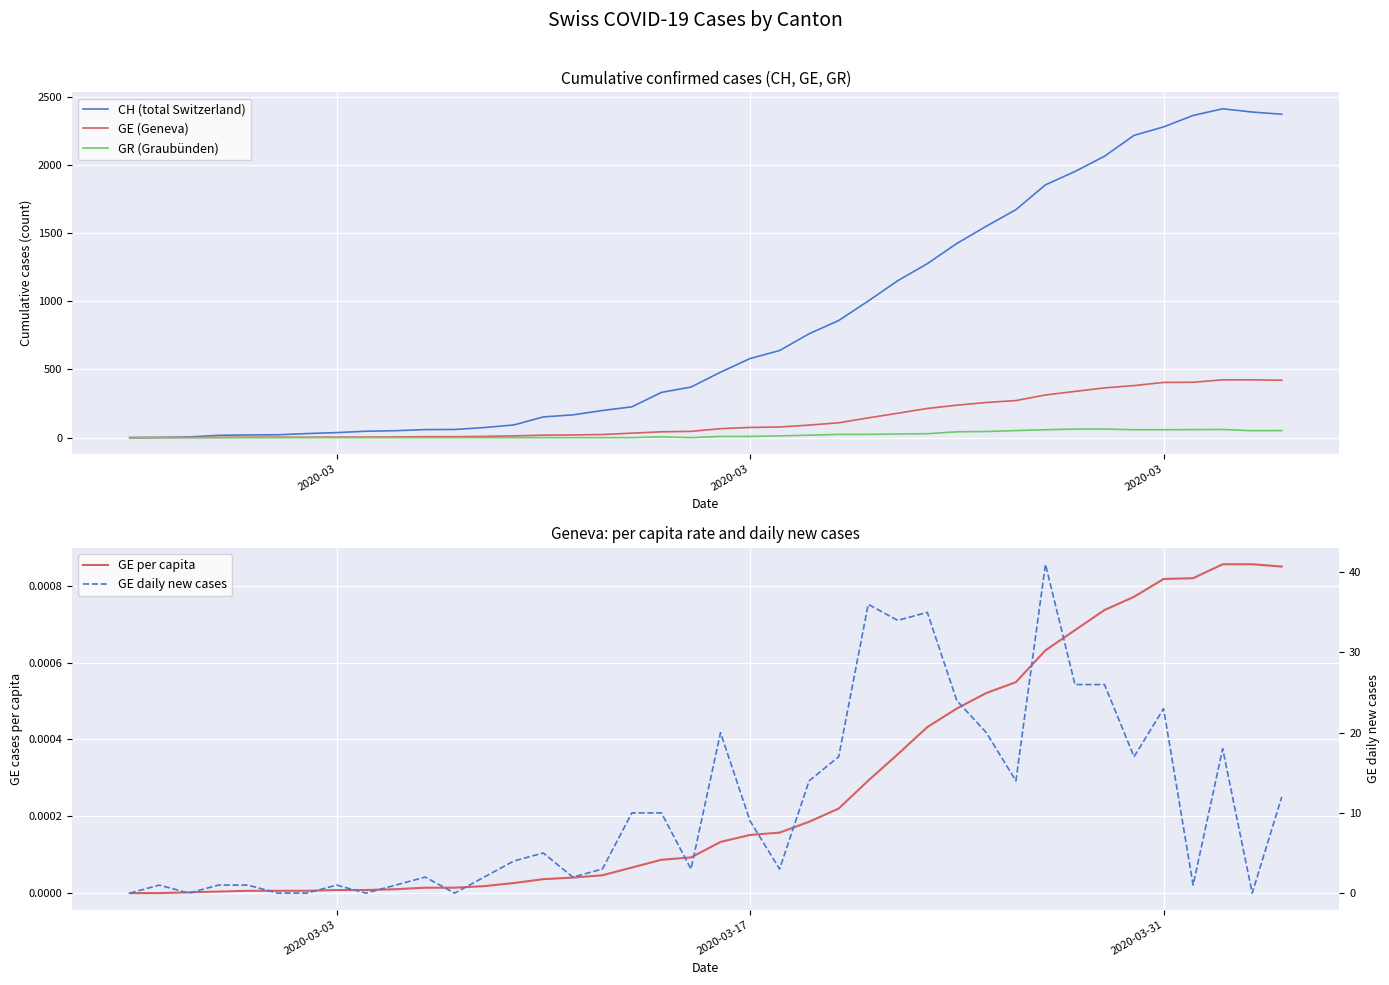

True or false: GE (Geneva) has a value of 4.8 at 4.

False